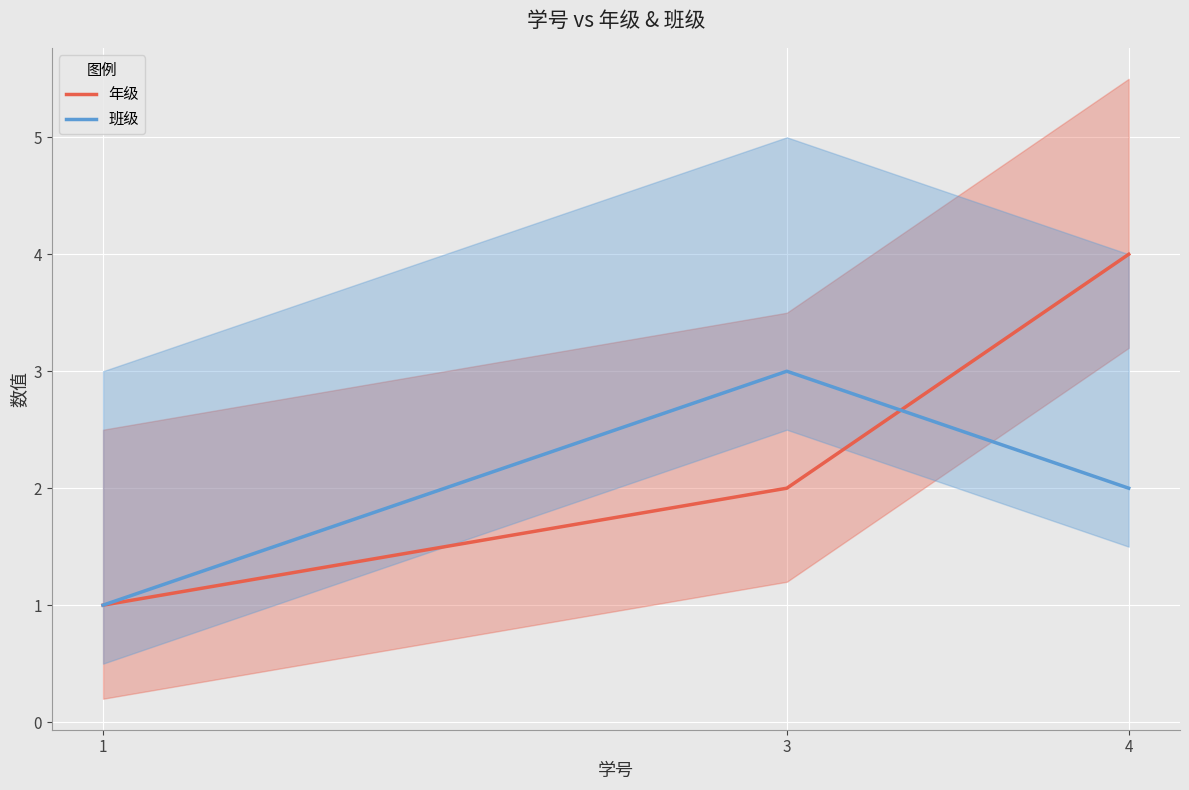

Rank the series by their maximum value, from highest to lowest.

年级, 班级